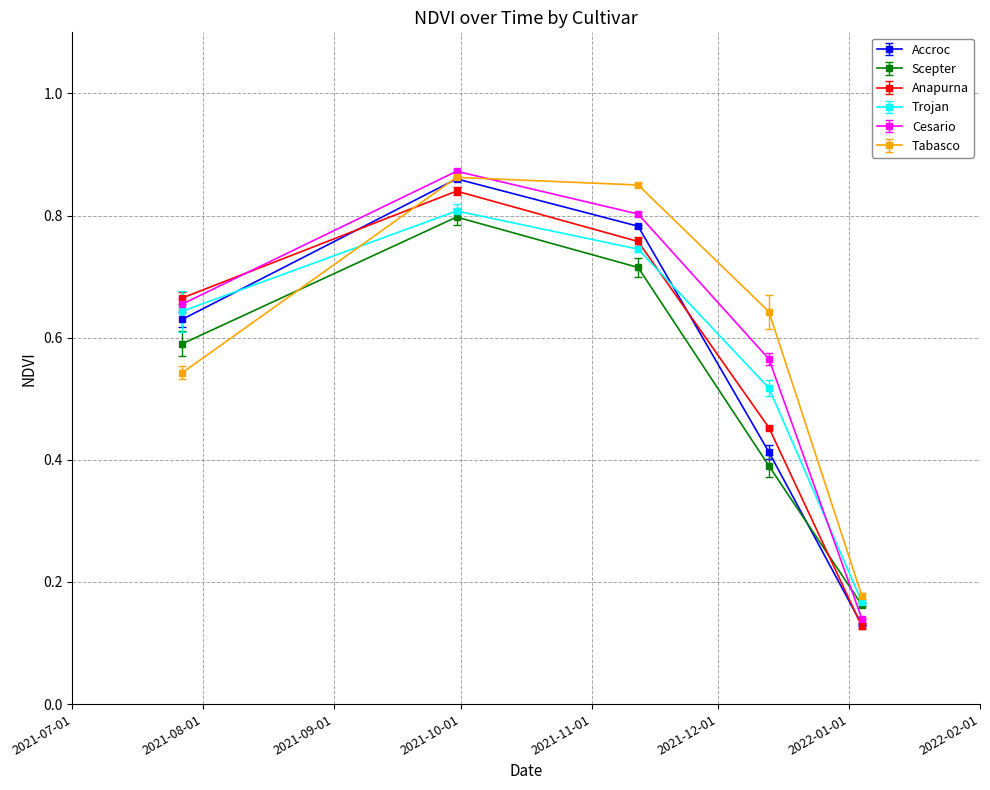

Which series has the widest spread of values?

Cesario